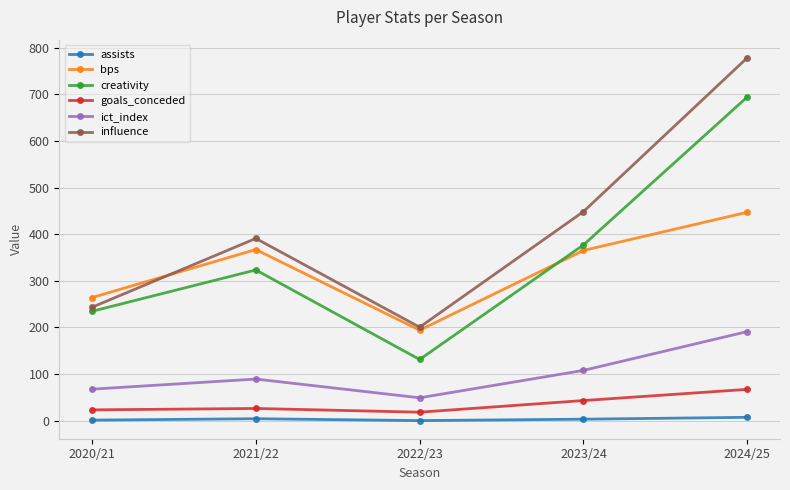

At which label is ict_index closest to 119?

2023/24